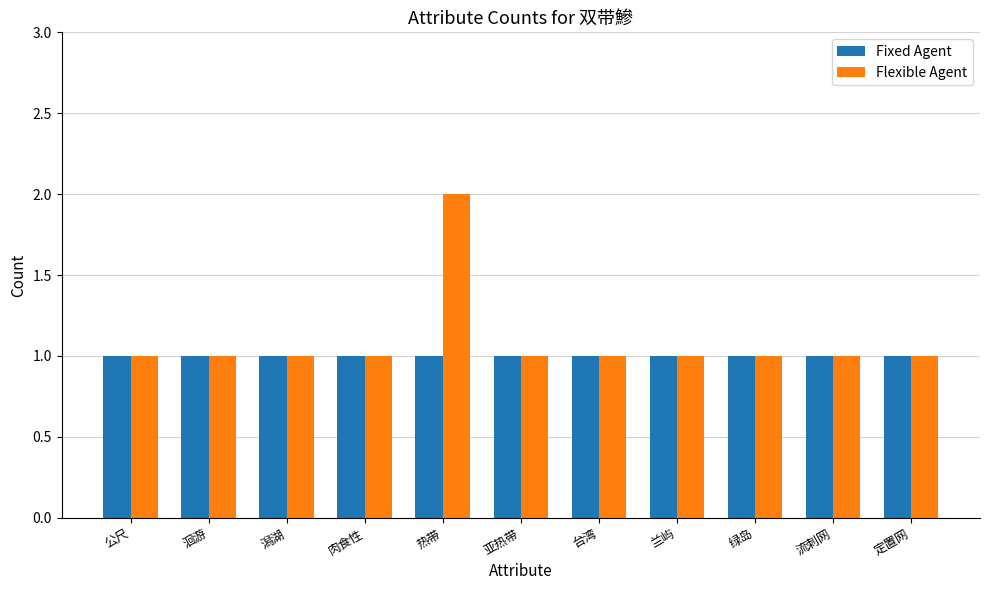

Reading left to right, what are all the values shown in this chart?

Fixed Agent: 1	1	1	1	1	1	1	1	1	1	1
Flexible Agent: 1	1	1	1	2	1	1	1	1	1	1